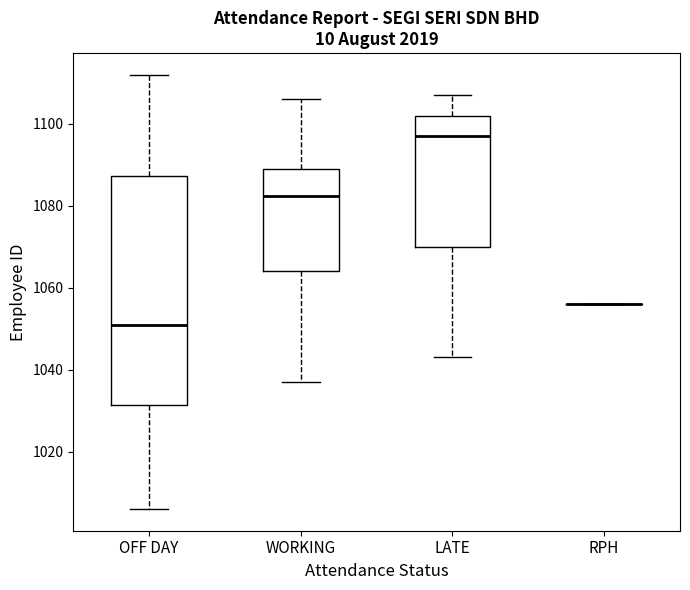

Reading left to right, transcribe this box plot: for each box, give where its median line is, the range the box spans, and where its two whiskers end, as read against the y-axis. The values are not printed on the chart, so give them approximately, as read against the axis.

OFF DAY: median 1052, box 1032 to 1088, whiskers 1006 to 1112
WORKING: median 1082, box 1064 to 1090, whiskers 1038 to 1106
LATE: median 1098, box 1070 to 1102, whiskers 1044 to 1108
RPH: box collapsed to a line at 1056, whiskers 1056 to 1056